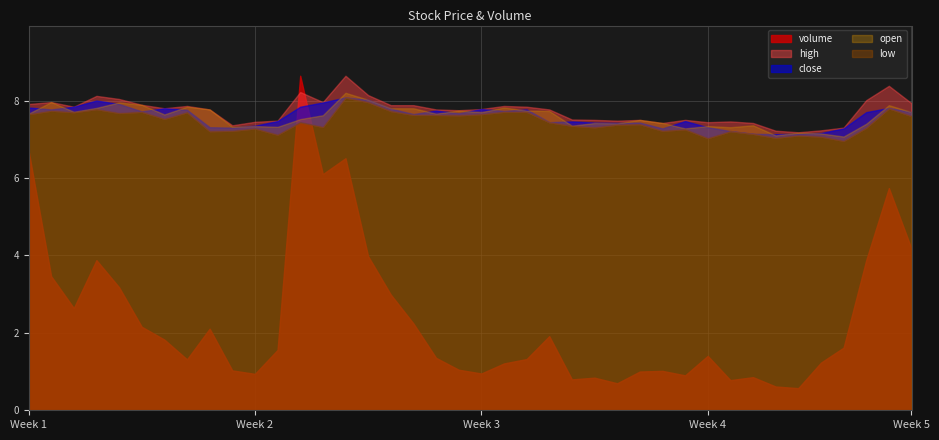

What are all the series names shown in the legend?

volume, high, close, open, low